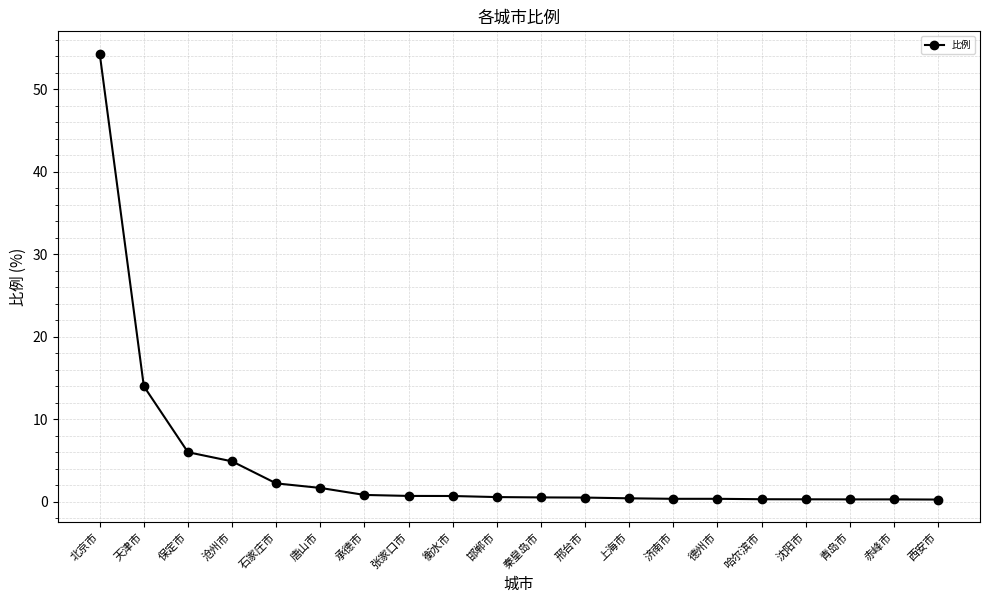

How many lines are shown in the chart?

1